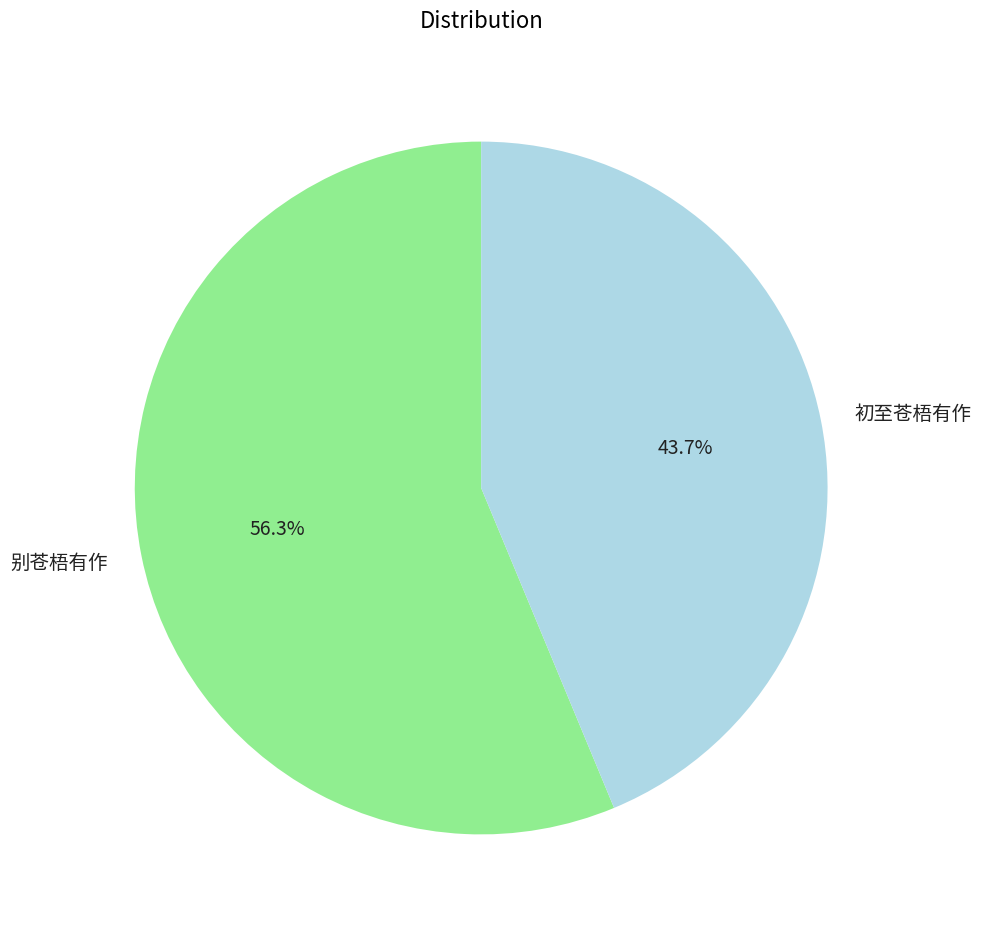

Count the number of slices in the pie.

2